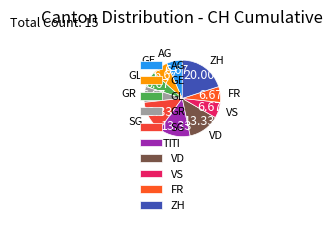

The ZH slice represents 1% of the pie. True or false?

False